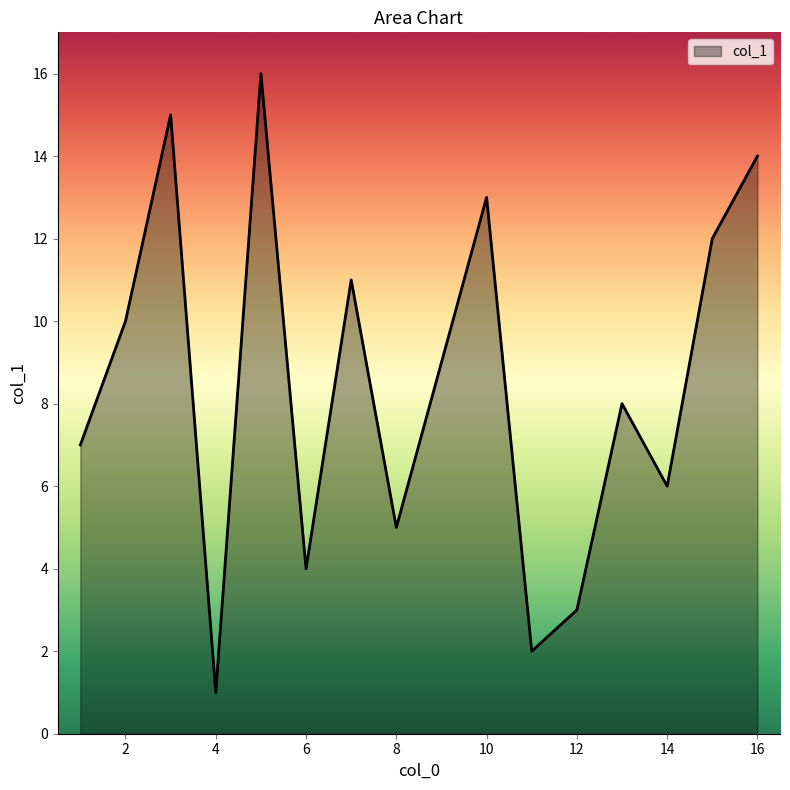

What is the difference between the maximum and minimum values?

15